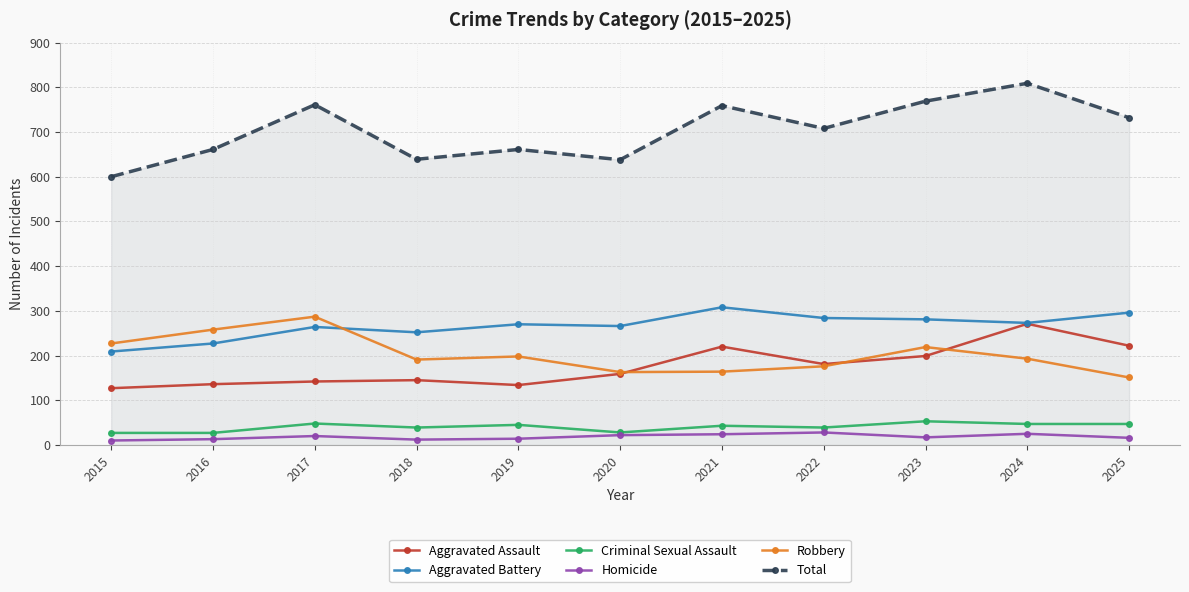

True or false: Robbery and Total cross at least once.

False